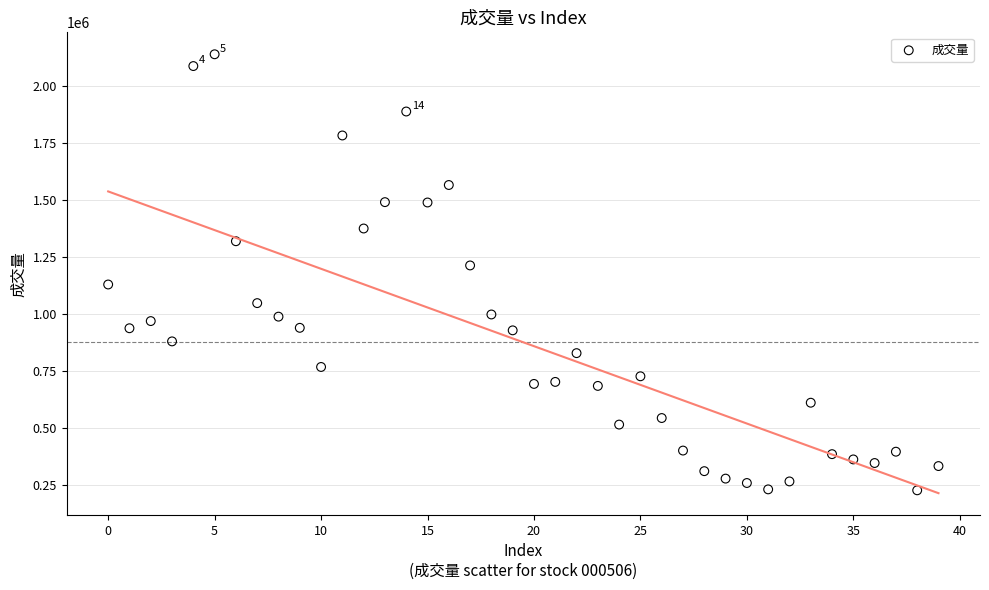

What Y value in the scatter plot is closest to 1182382?

1212377